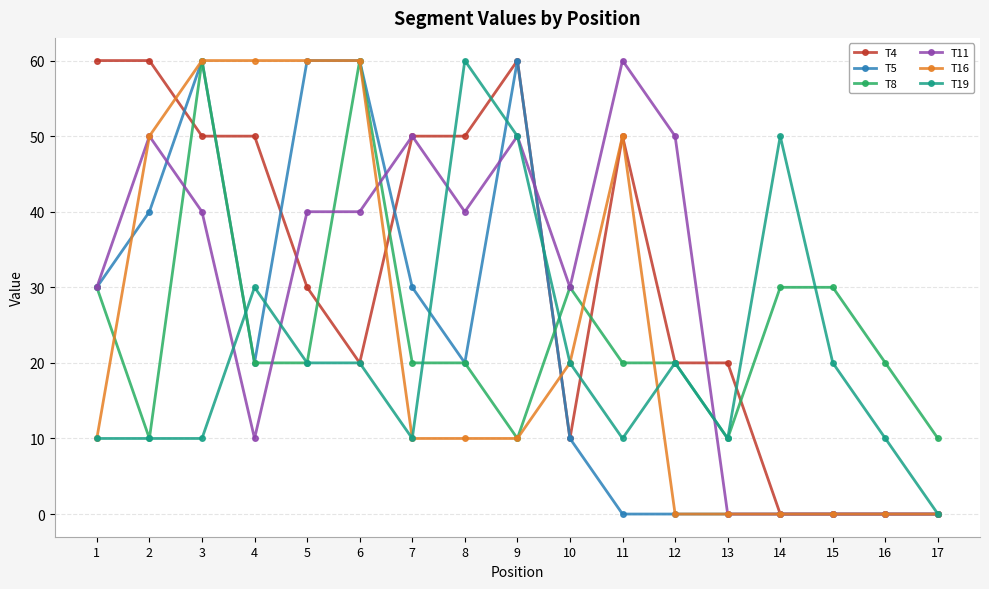

What are all the series names shown in the legend?

T4, T5, T8, T11, T16, T19